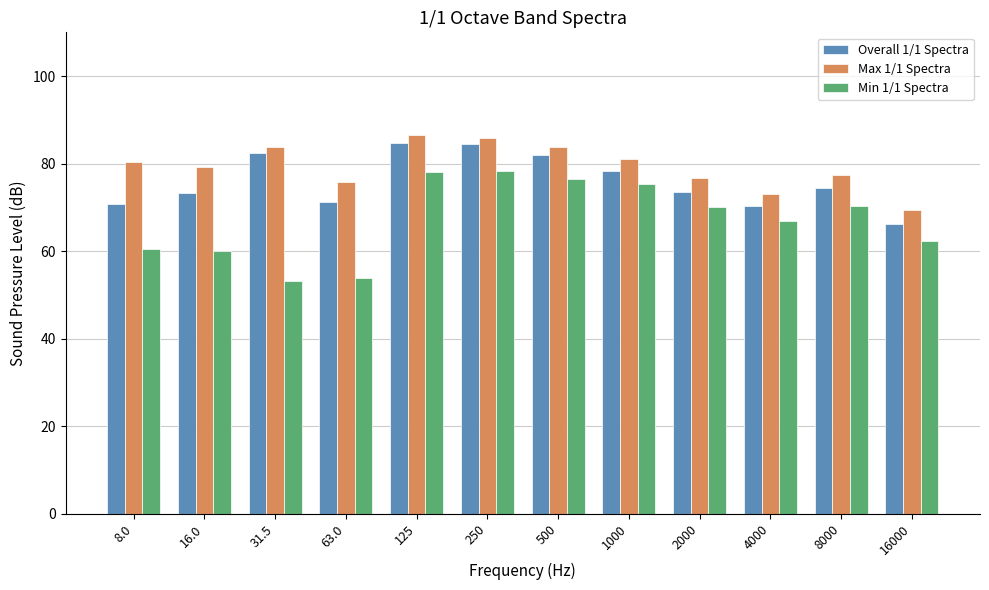

What is the label of the 2nd bar from the left?

16.0